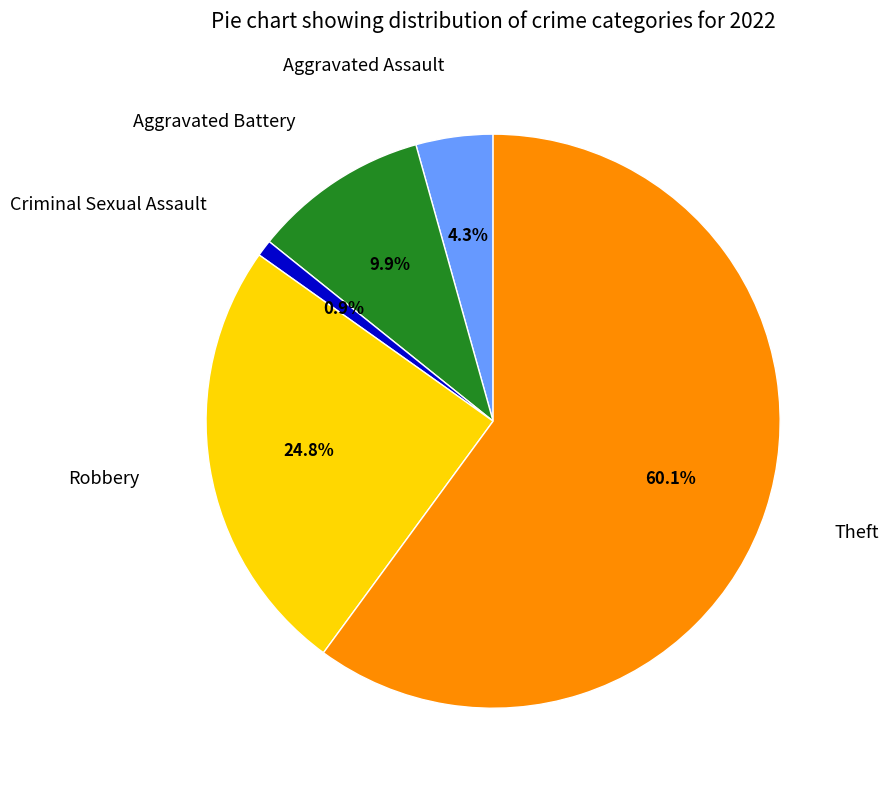

How many slices are in this pie chart?

5